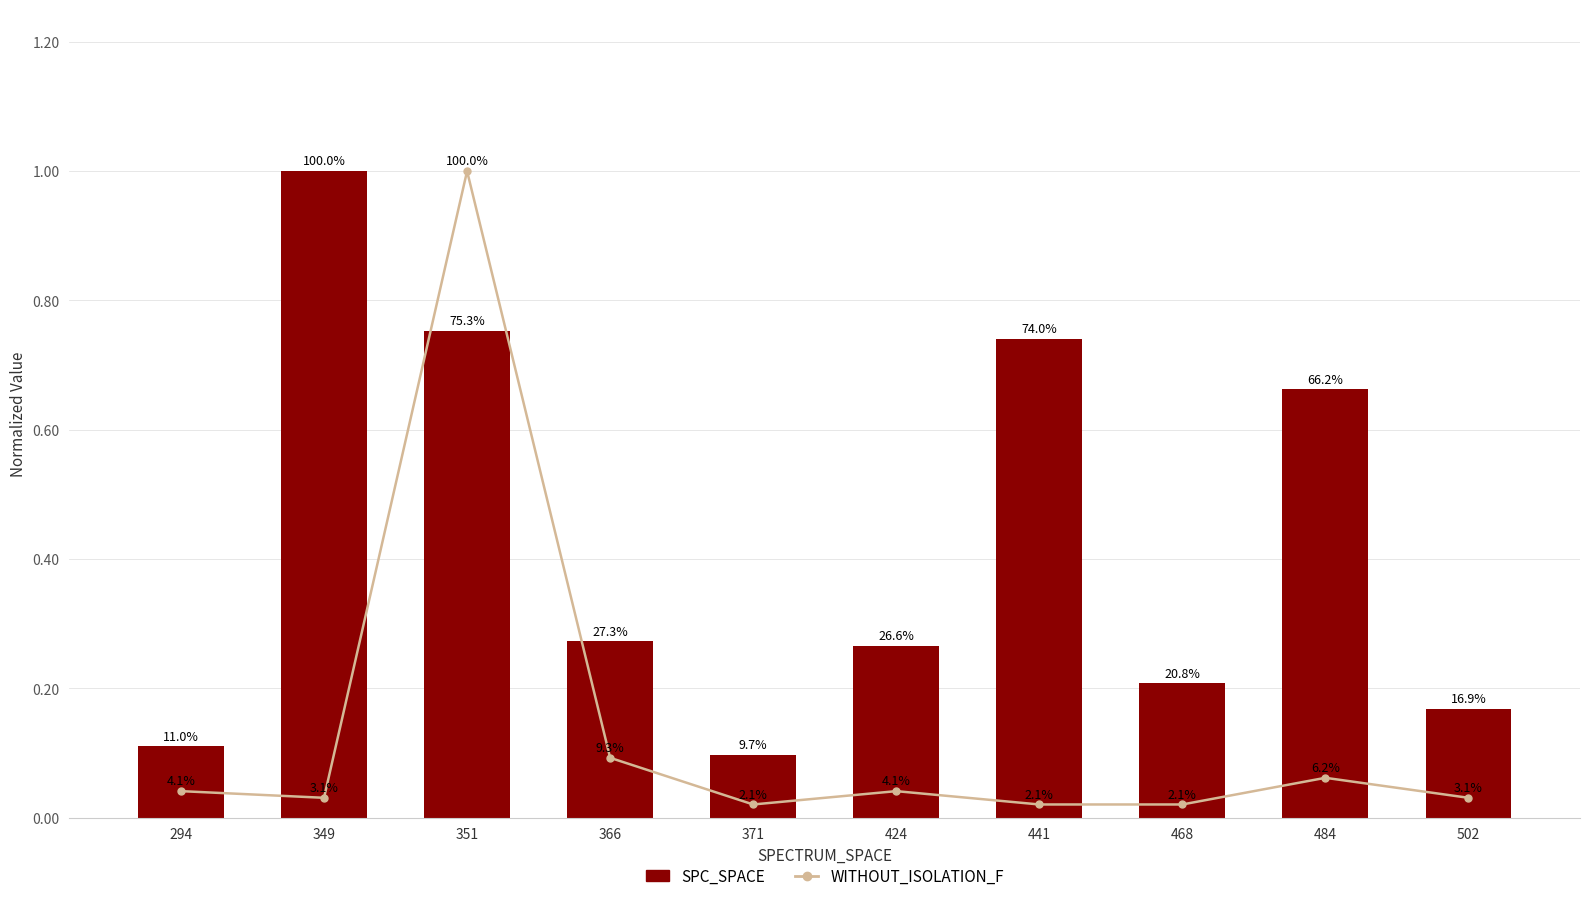

What is the value of the SPC_SPACE bar at the 4th from the left?

0.3